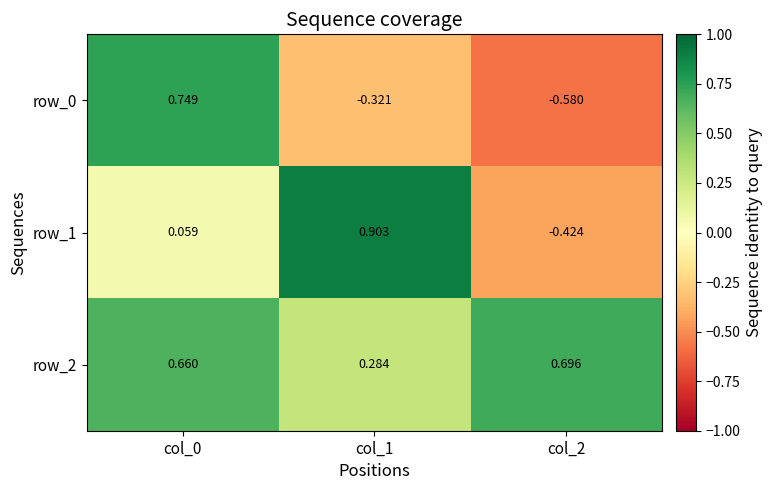

What is the average value of the row_2 series?

0.5